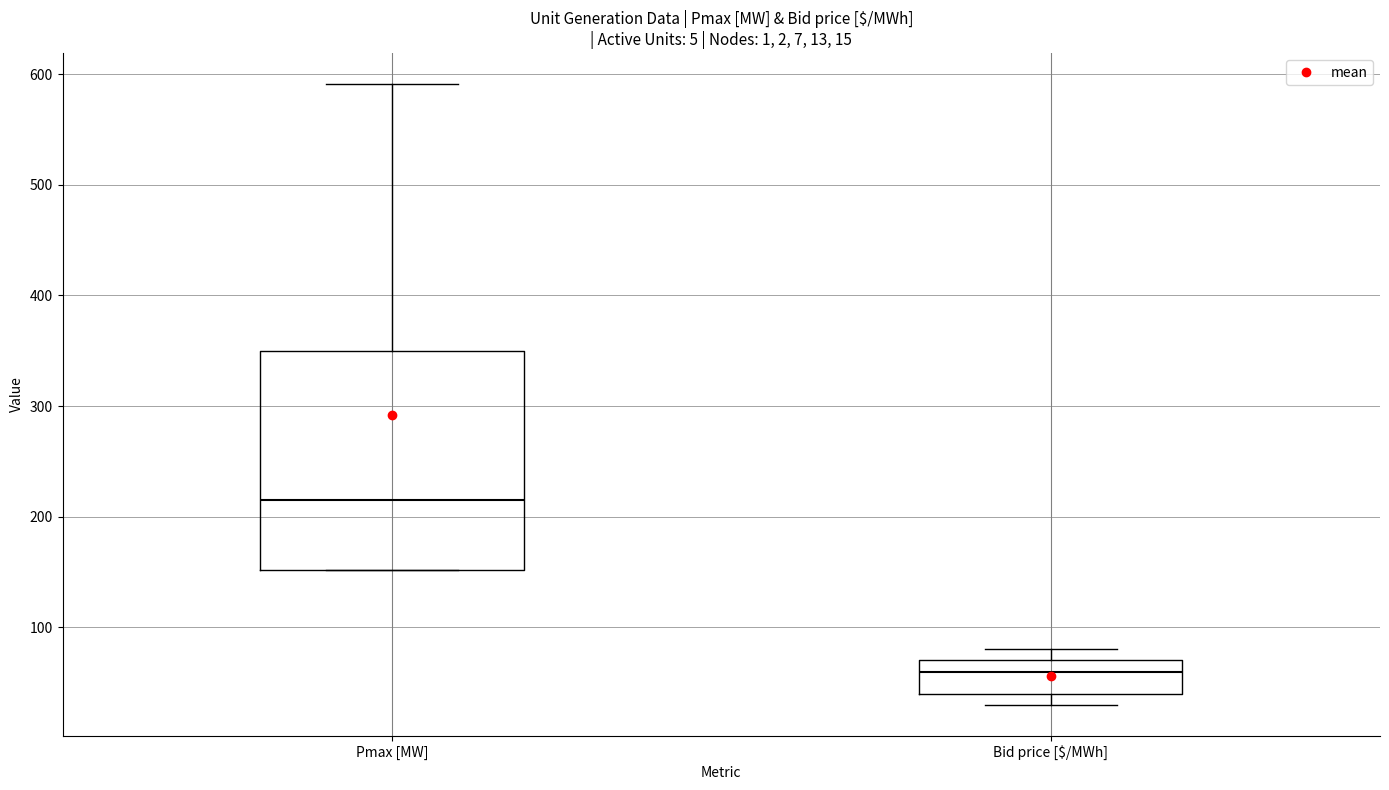

Which box is the tallest, from its lower edge to its upper edge?

Pmax [MW]